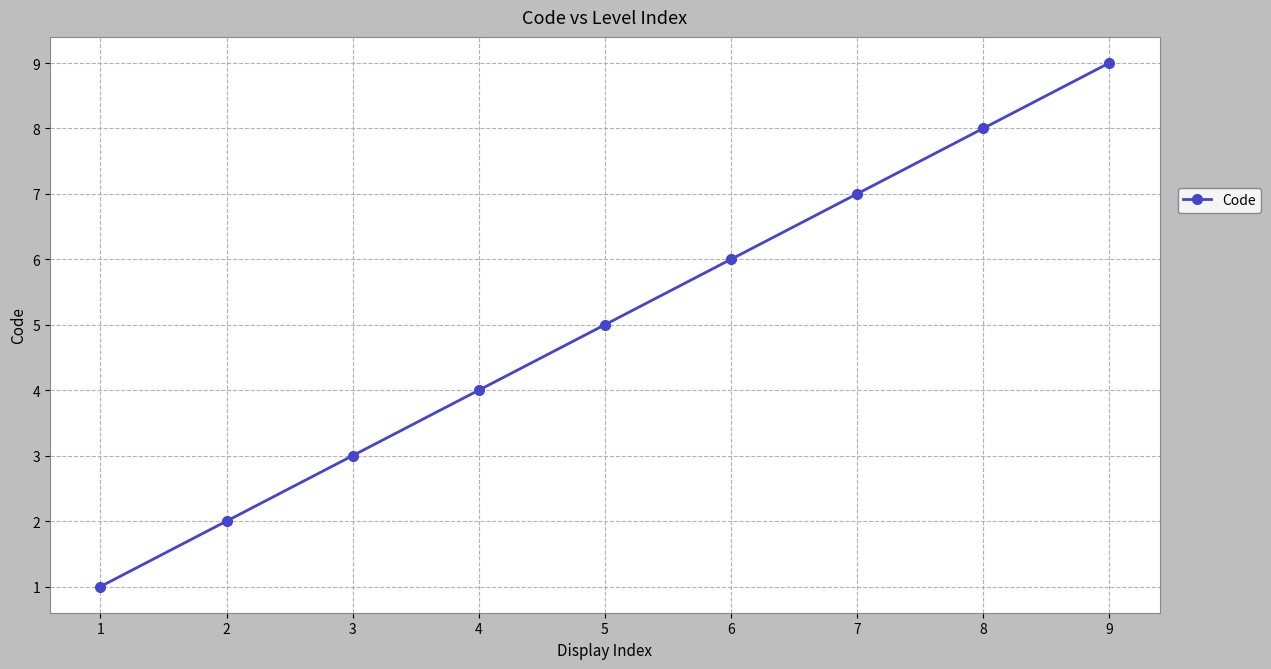

What is the difference between the second highest and second lowest values?

6